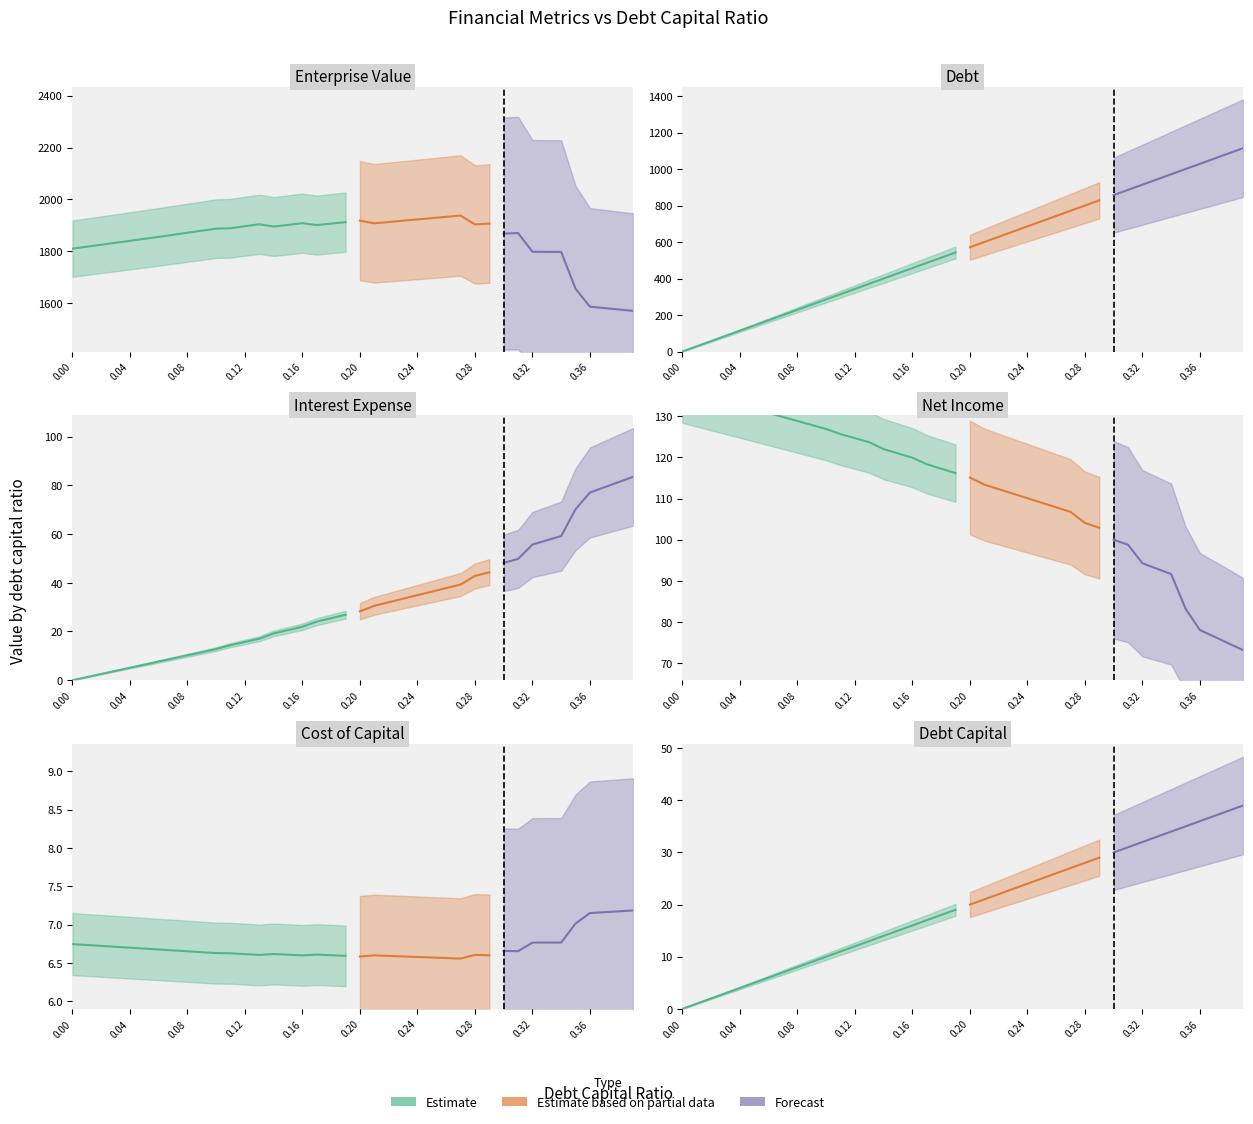

The debt series shows 485.9 at 0.17. True or false?

True